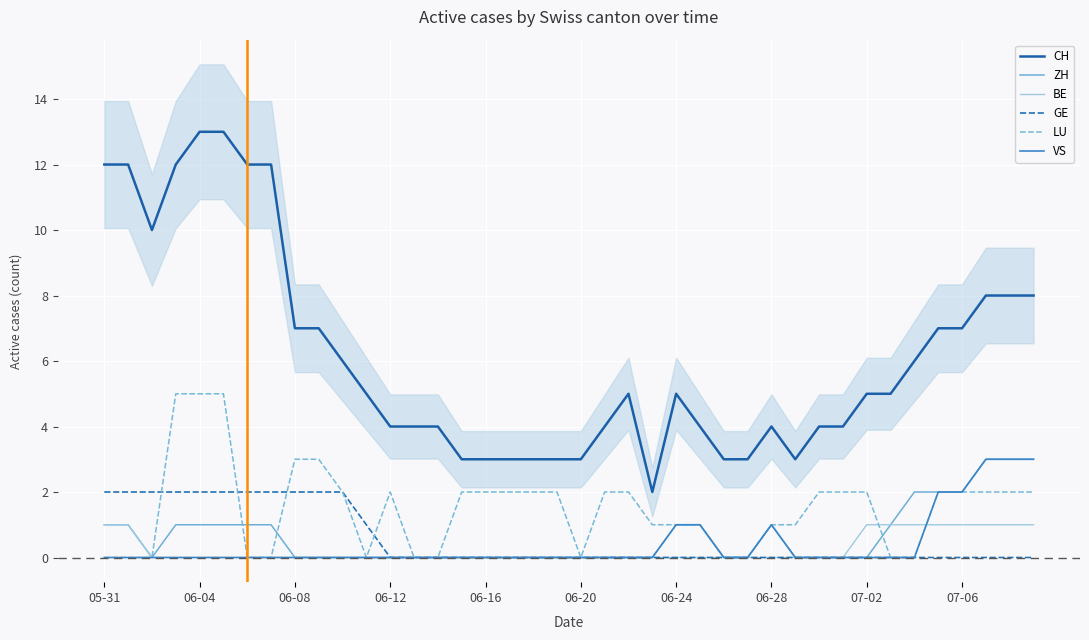

True or false: GE has a value of 1 at 06-28.

False